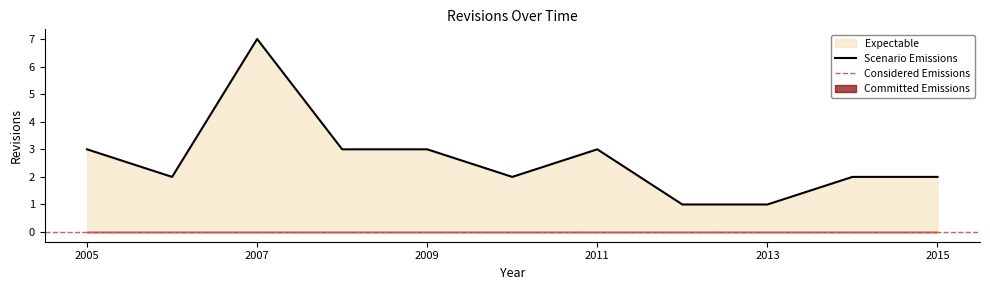

What is the maximum value for Scenario Emissions?

7